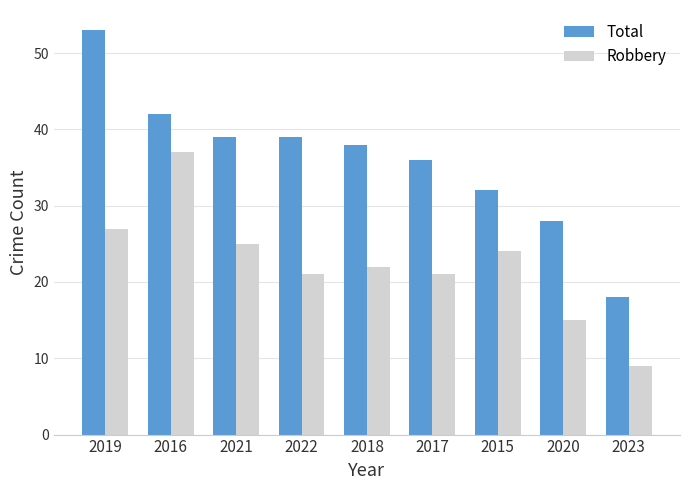

How many data points does each series have?

9